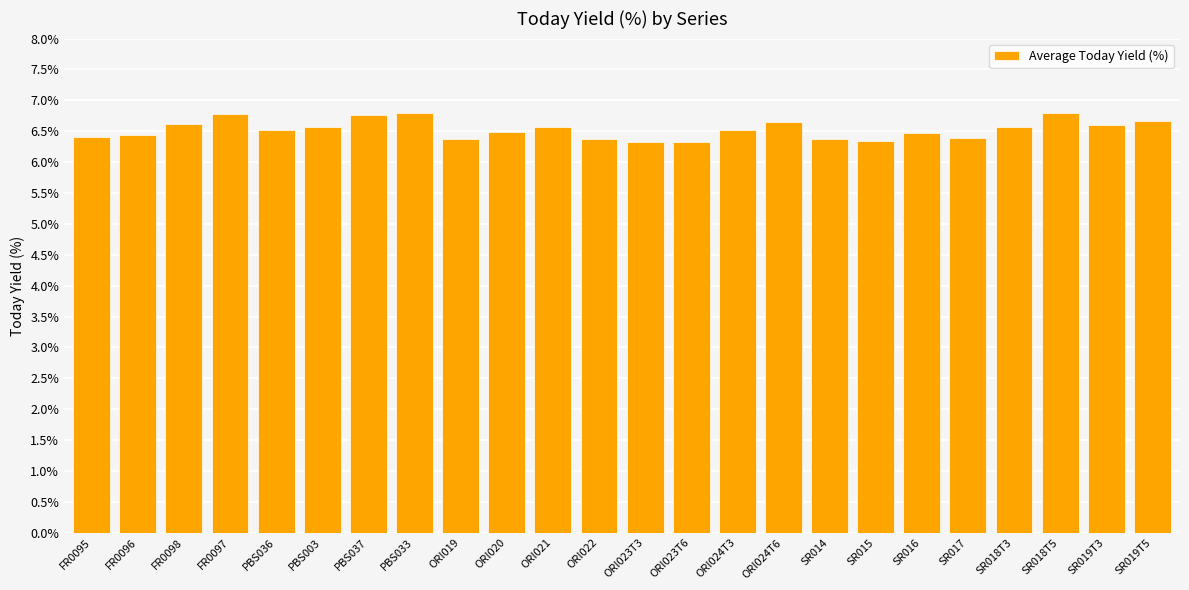

Count the values in the range 6 to 7.

24